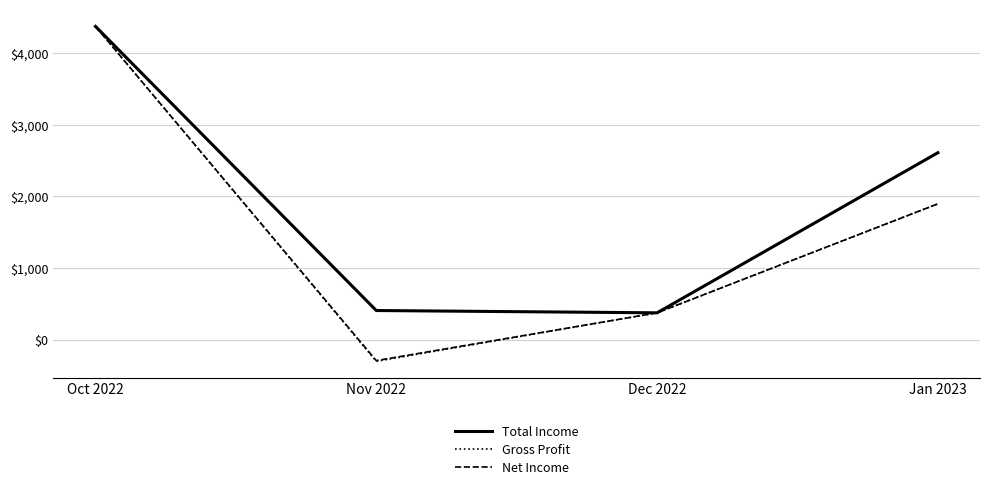

Does the chart display data point markers on the line(s)?

No